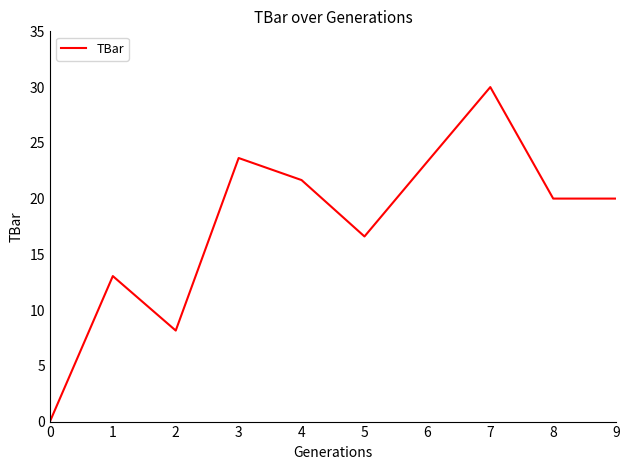

What is the difference between the maximum and minimum values?

30.0